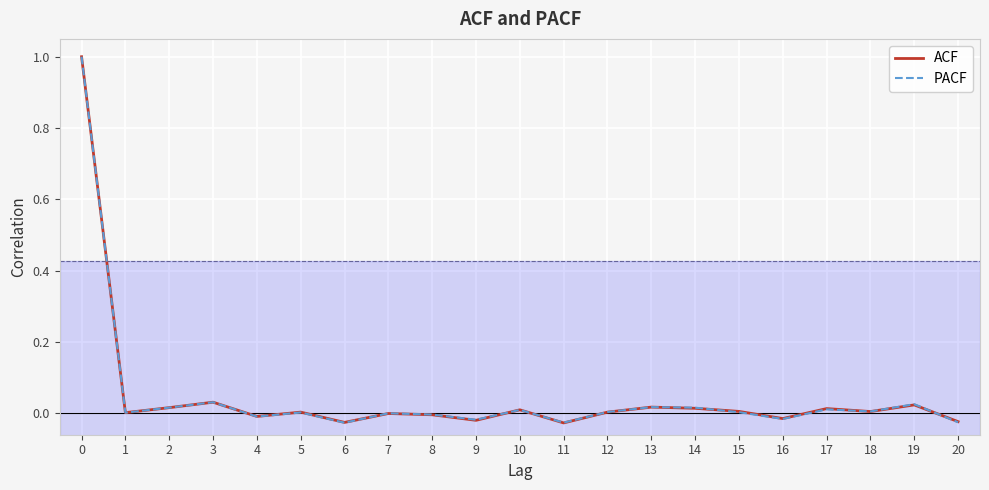

Is the value of ACF at 16 greater than the value of PACF at 18?

No